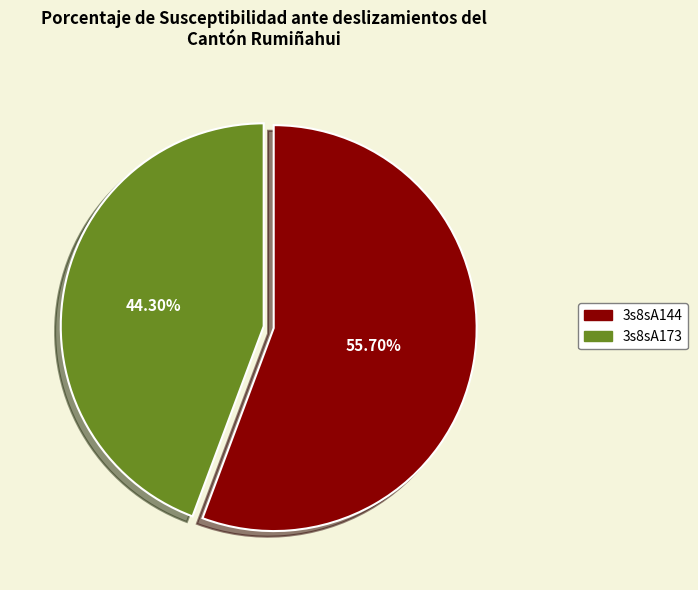

Does 3s8sA144 represent more than half of the total?

Yes